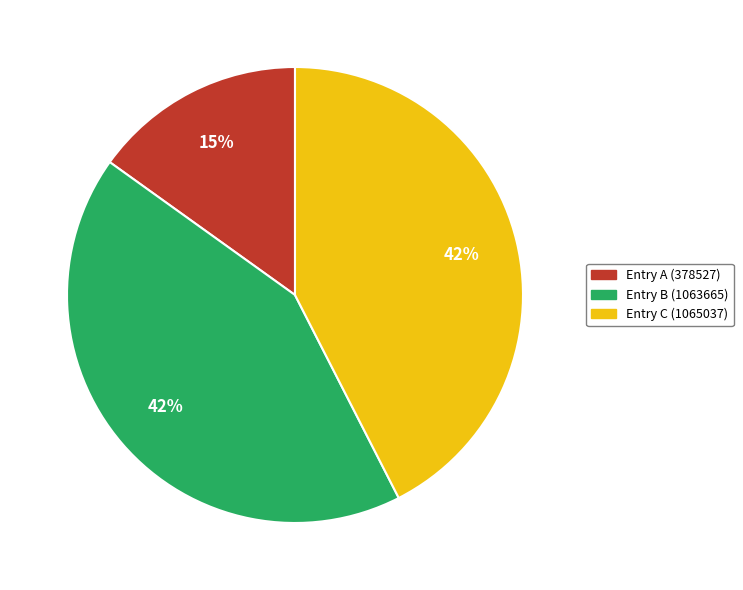

To the nearest percent, what is the combined percentage of Entry C (1065037) and Entry A (378527)?

58%